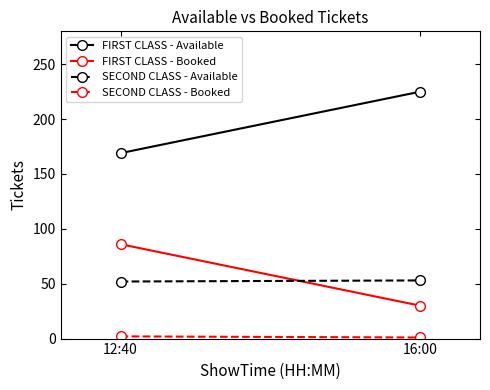

At how many categories does at least one series exceed 18?

2